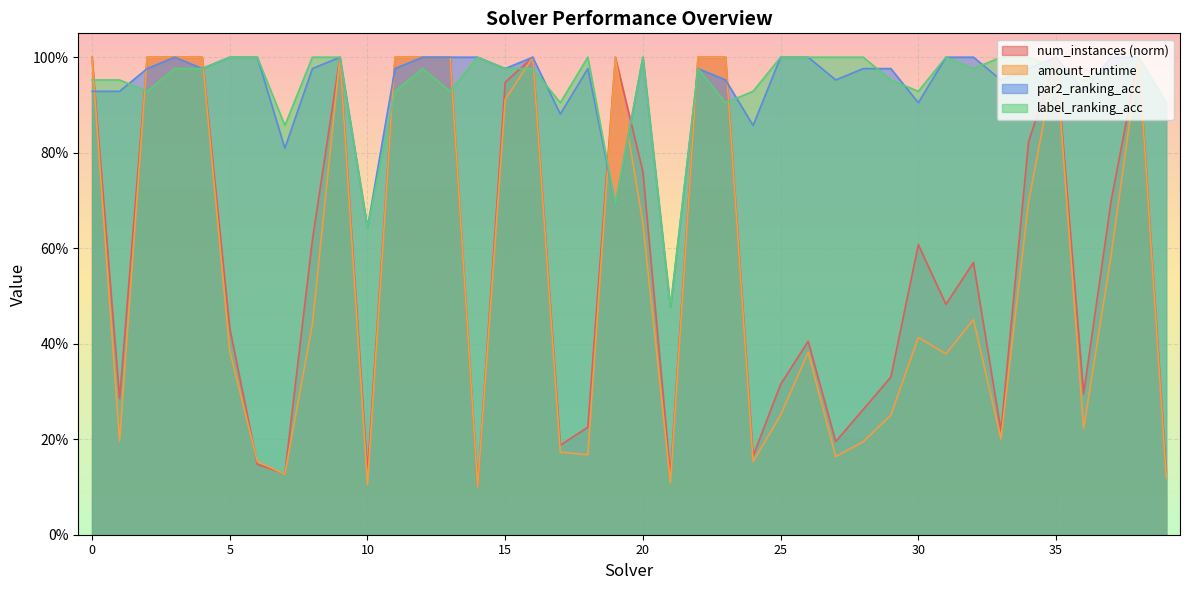

What is the difference between the highest and lowest values at 23?

0.1